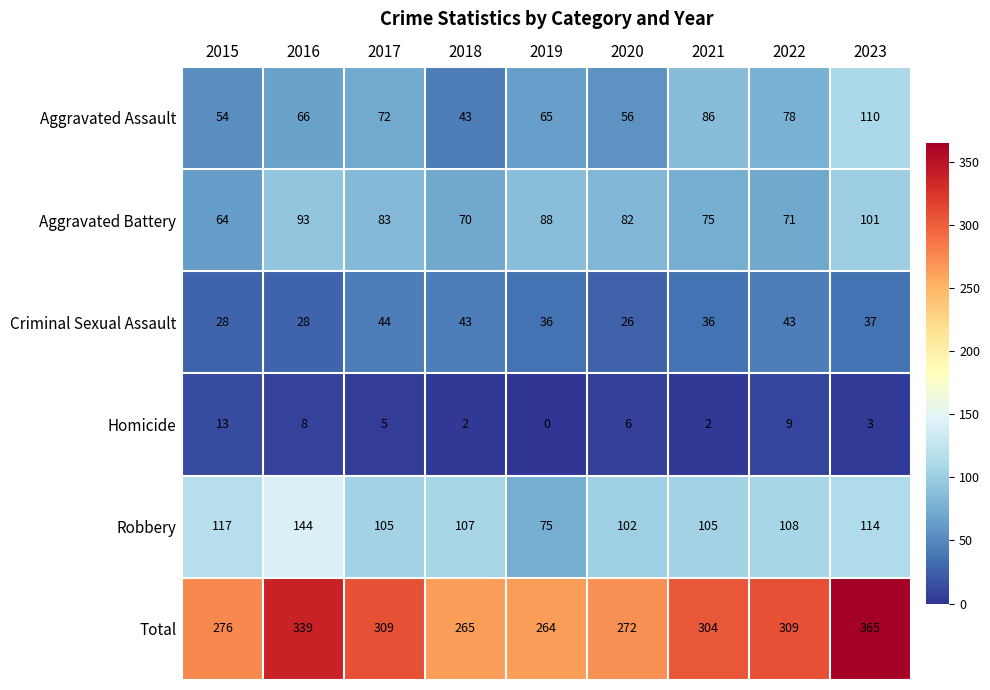

What is the maximum value for Total?

365